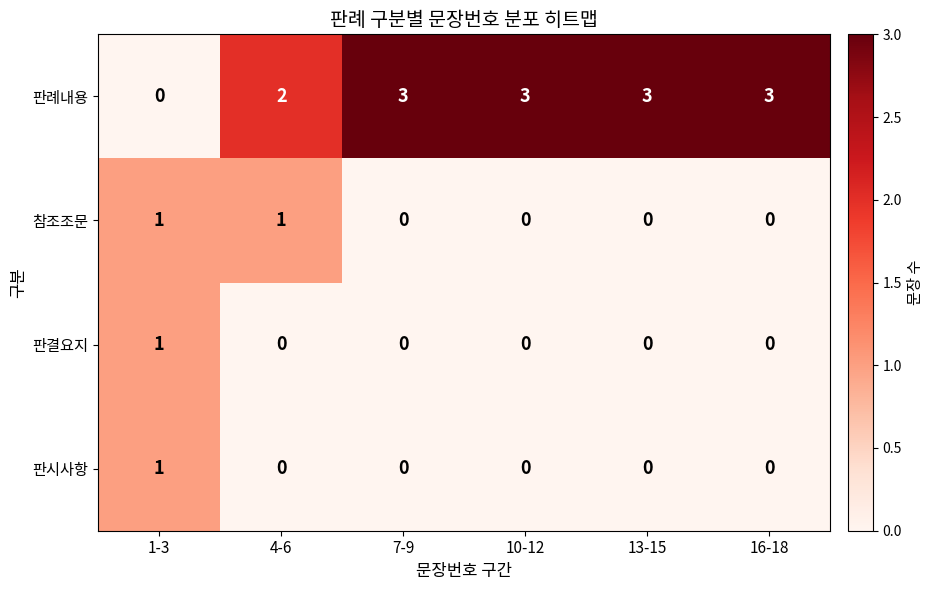

What is the spread (max minus min) of values at 7-9?

3